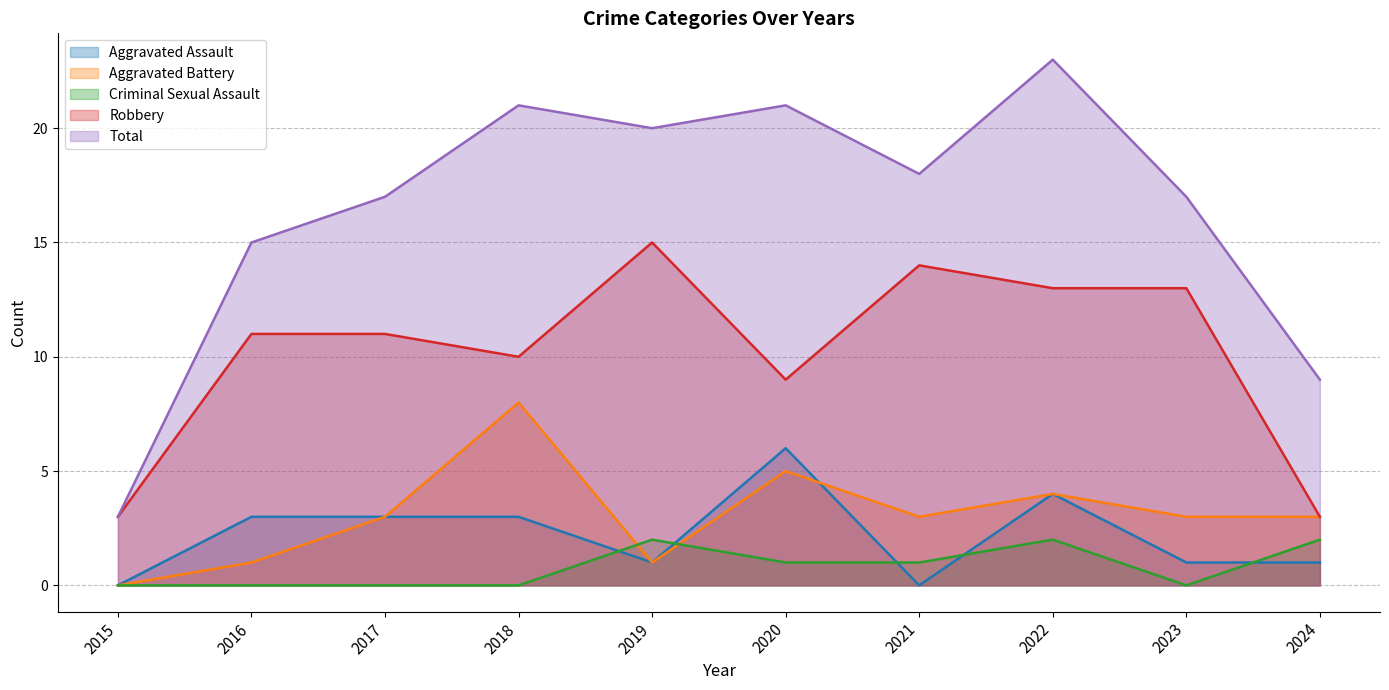

How many lines are shown in the chart?

5